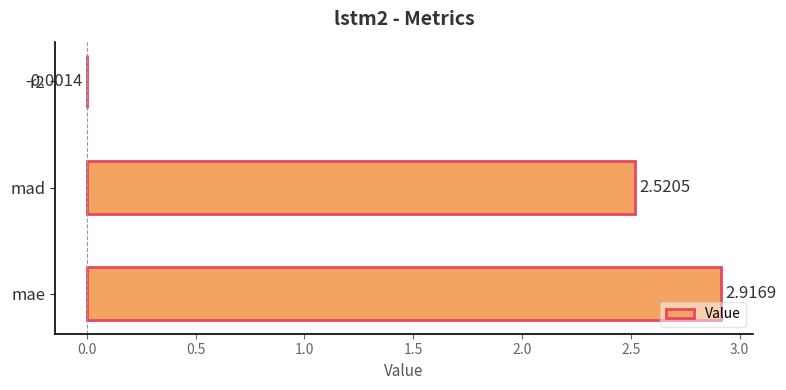

How many positive values are there?

2